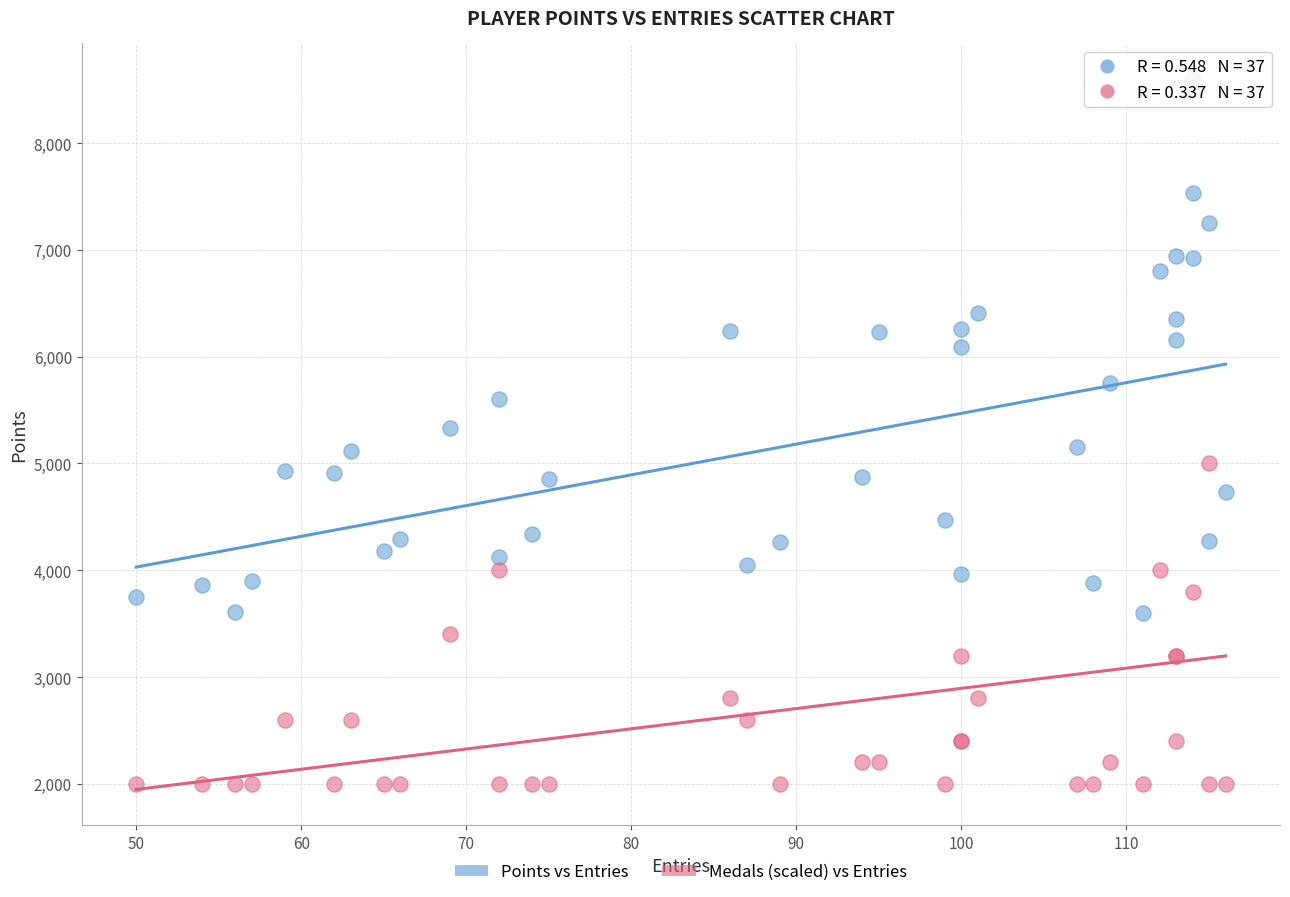

Which series reaches the maximum Y coordinate?

Medals (scaled) vs Entries